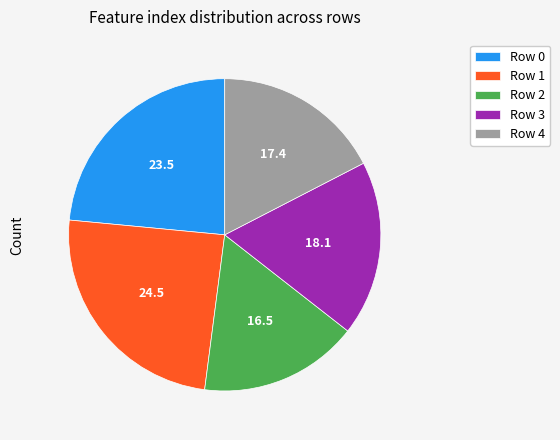

Combined, do Row 2 and Row 3 account for over 50%?

No